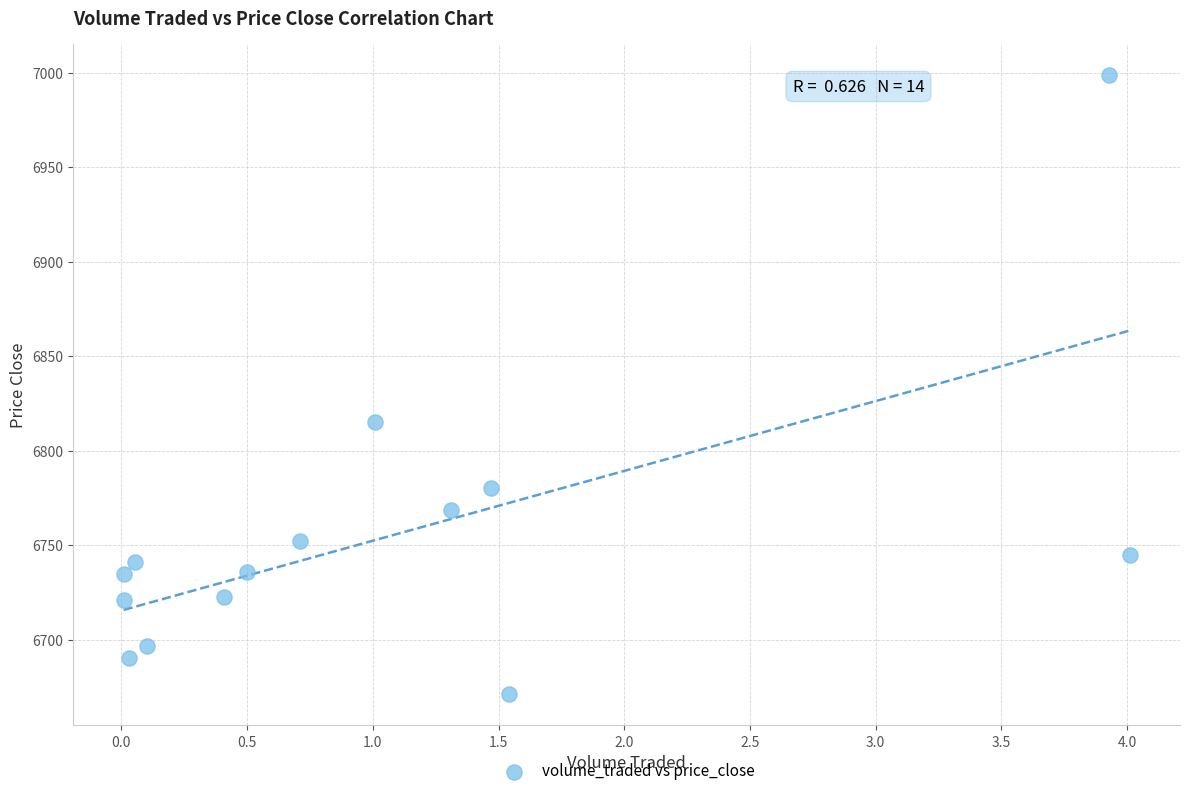

What is the range of X values (max minus min)?

4.0